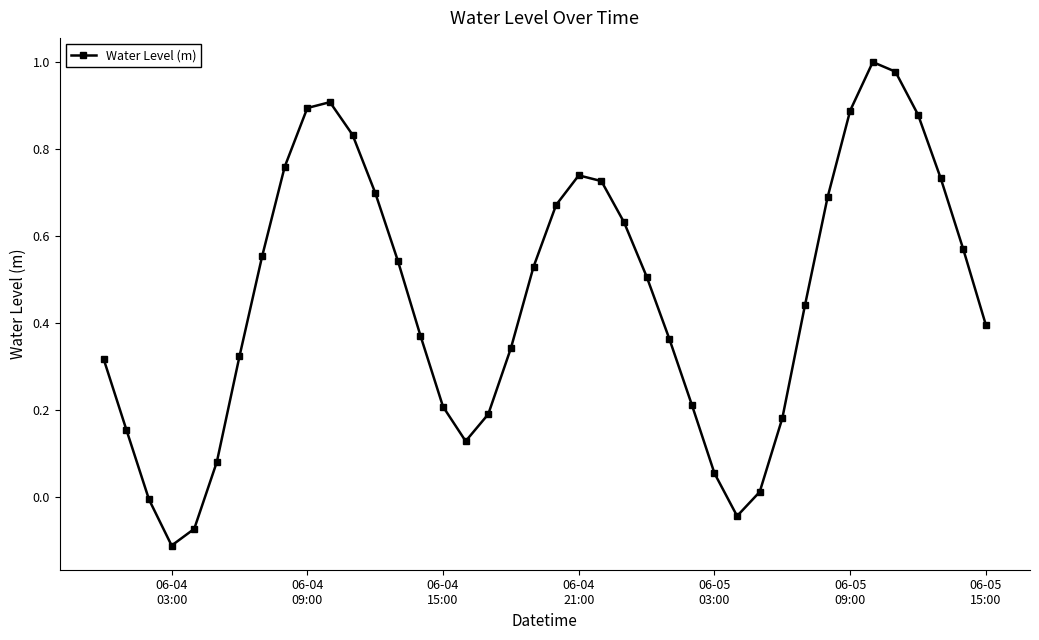

Is this an area chart (filled region under the line)?

No